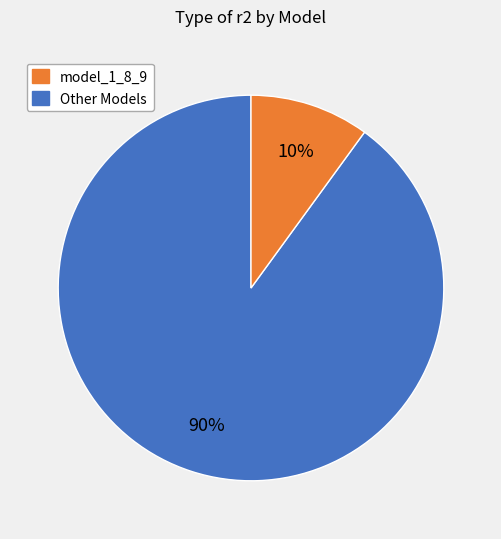

Is there a majority slice in this chart?

Yes